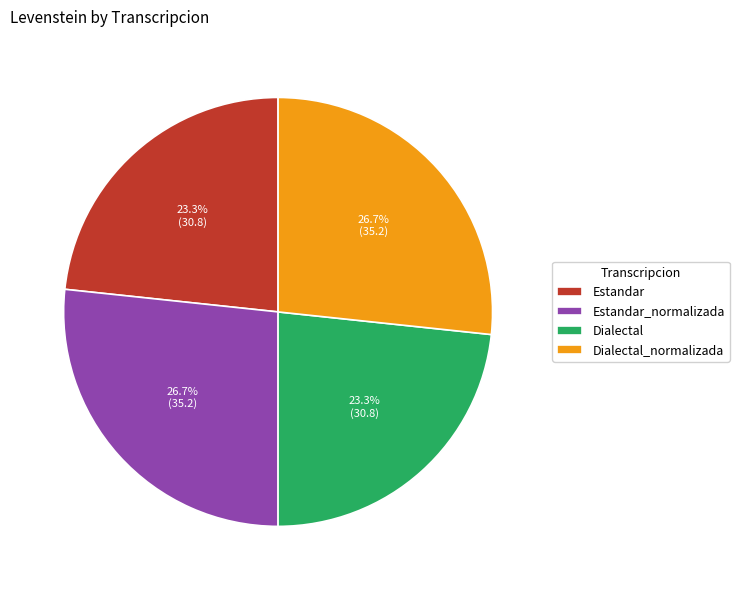

Approximately how many times larger is the value at Dialectal compared to Estandar_normalizada?

0.9